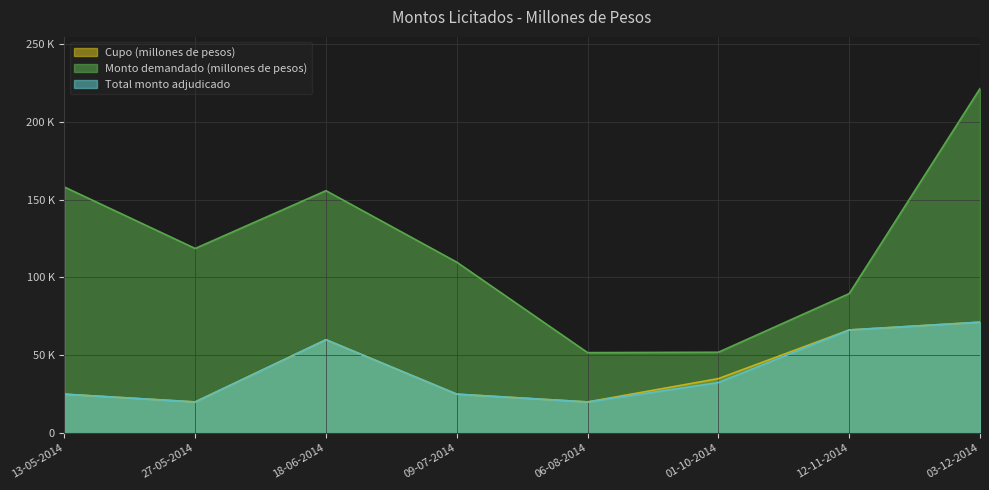

Which series has the largest total across all categories?

Monto demandado (millones de pesos)